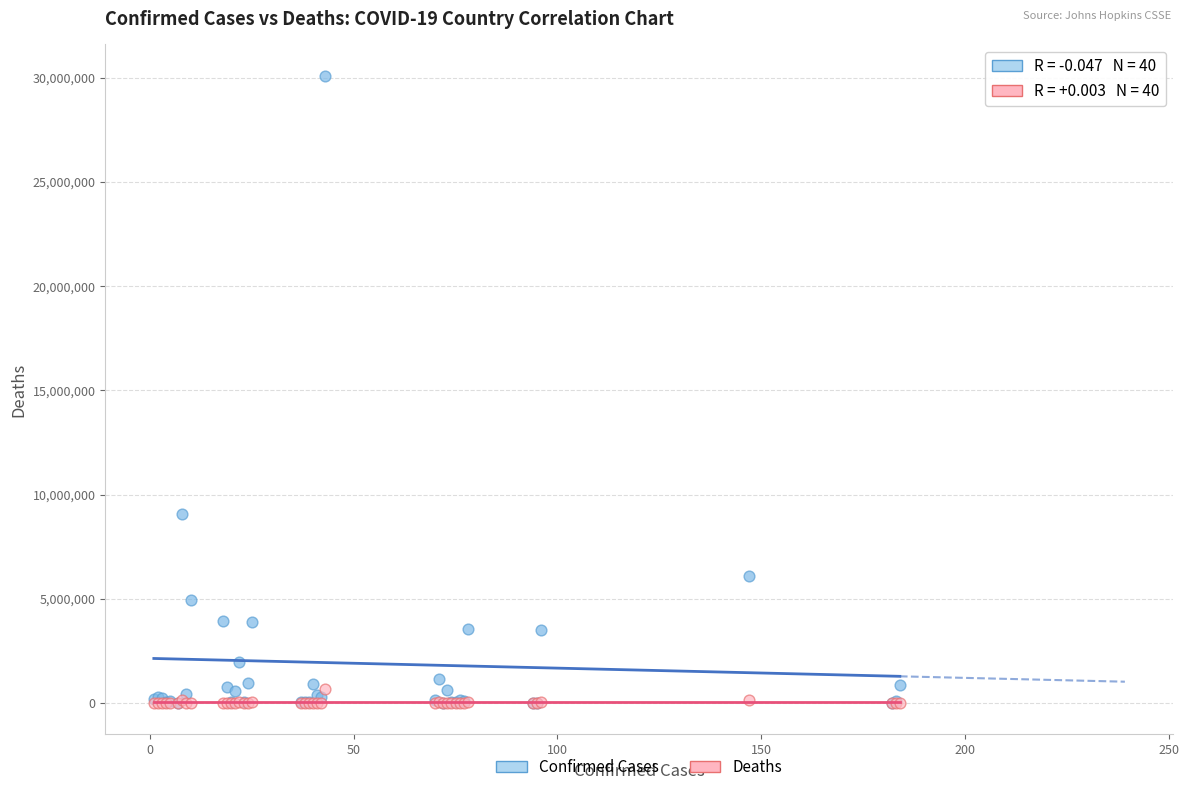

Across all series, what Y value is closest to 15047670?

9049250